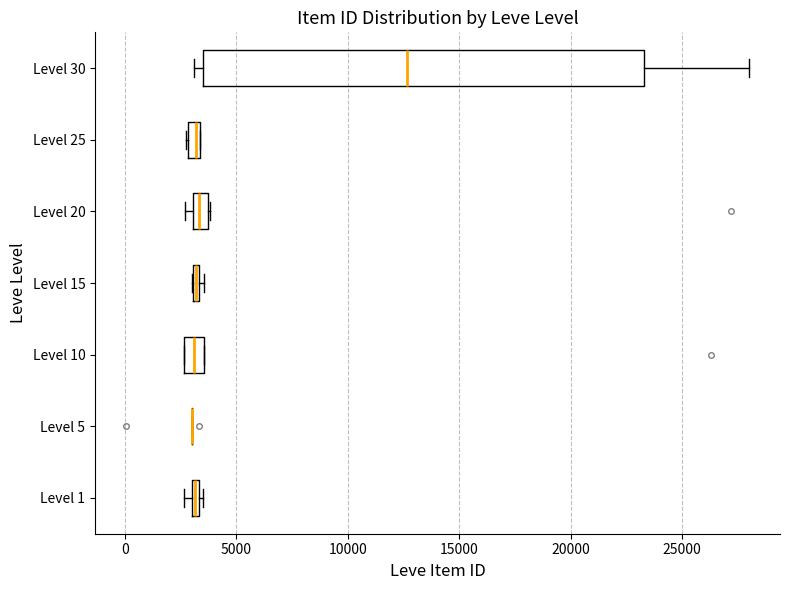

Comparing the boxes themselves (not the whiskers), which one is the widest?

Level 30